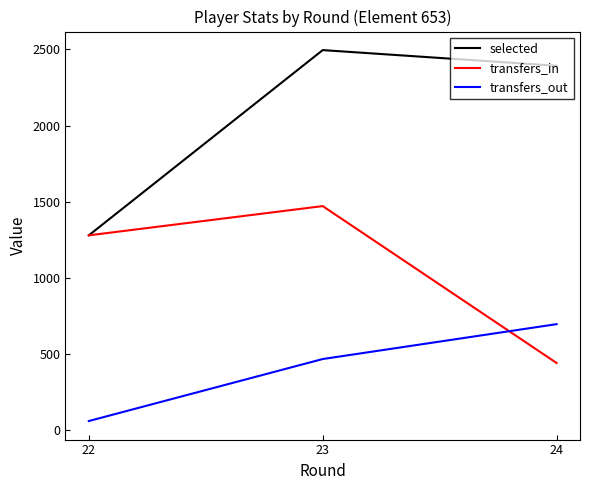

What is the sum of the selected values at 24 and 23?

4889